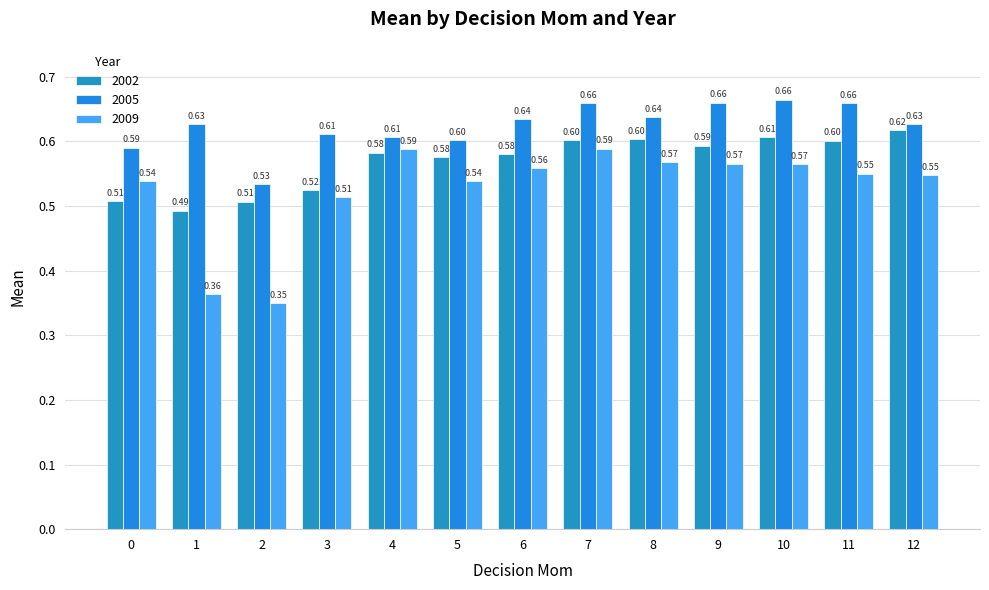

What is the approximate value of 2009 at 4?

0.6